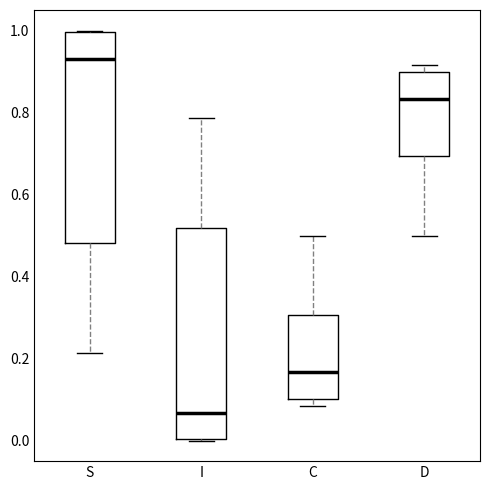

Where is the upper edge of the box for S on the y-axis? The values are not printed on the chart, so give them approximately, as read against the axis.

1.00